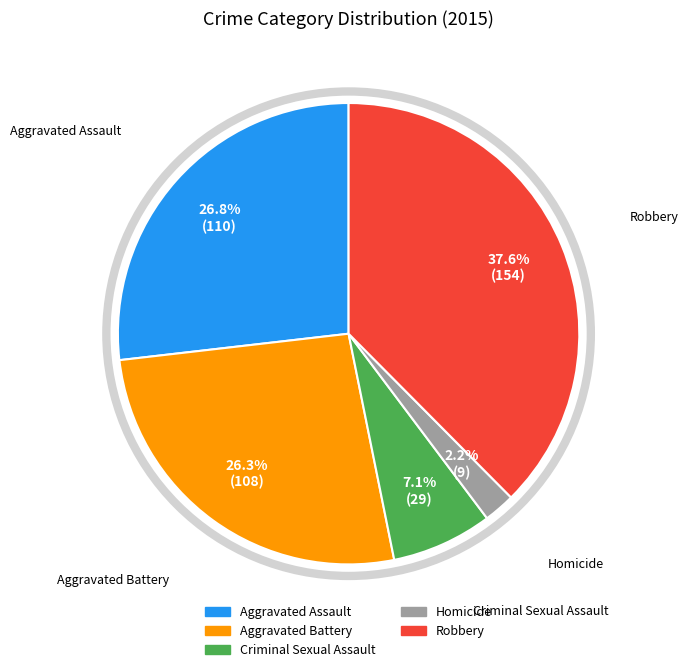

Is the sum of Homicide and Criminal Sexual Assault greater than half?

No